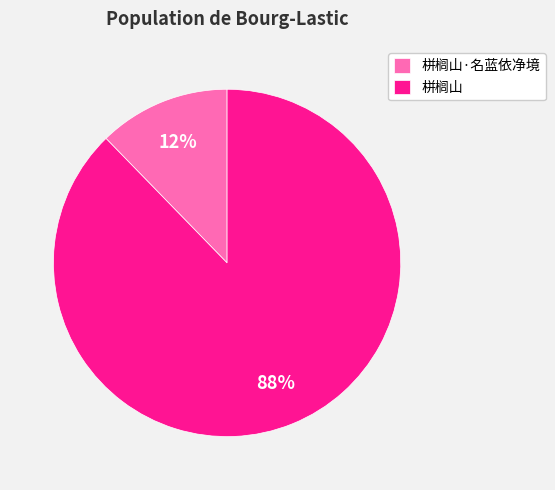

Does any single category account for the majority?

Yes